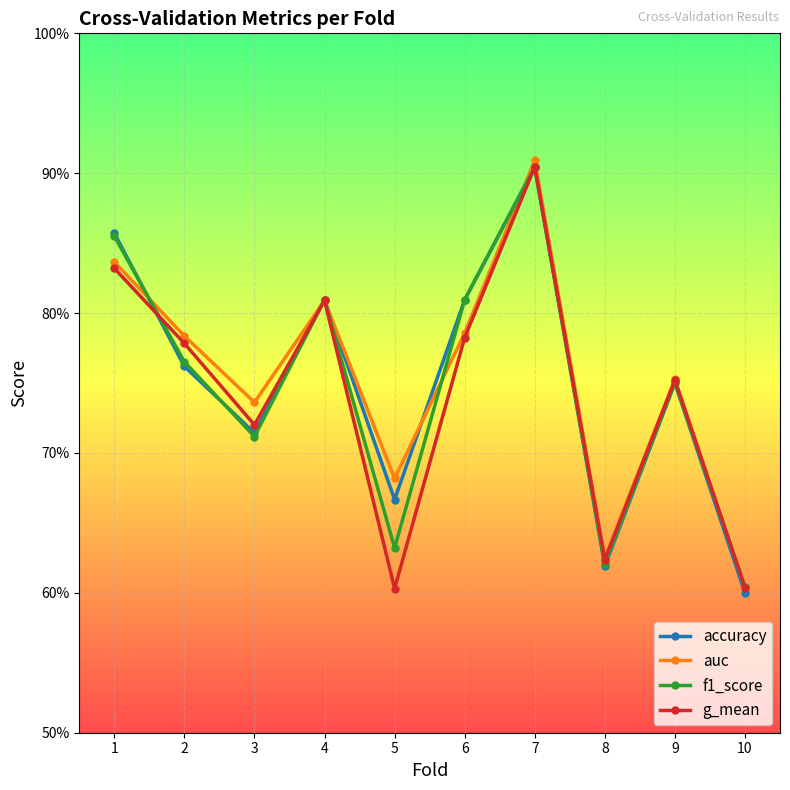

Which series has the largest total across all categories?

auc